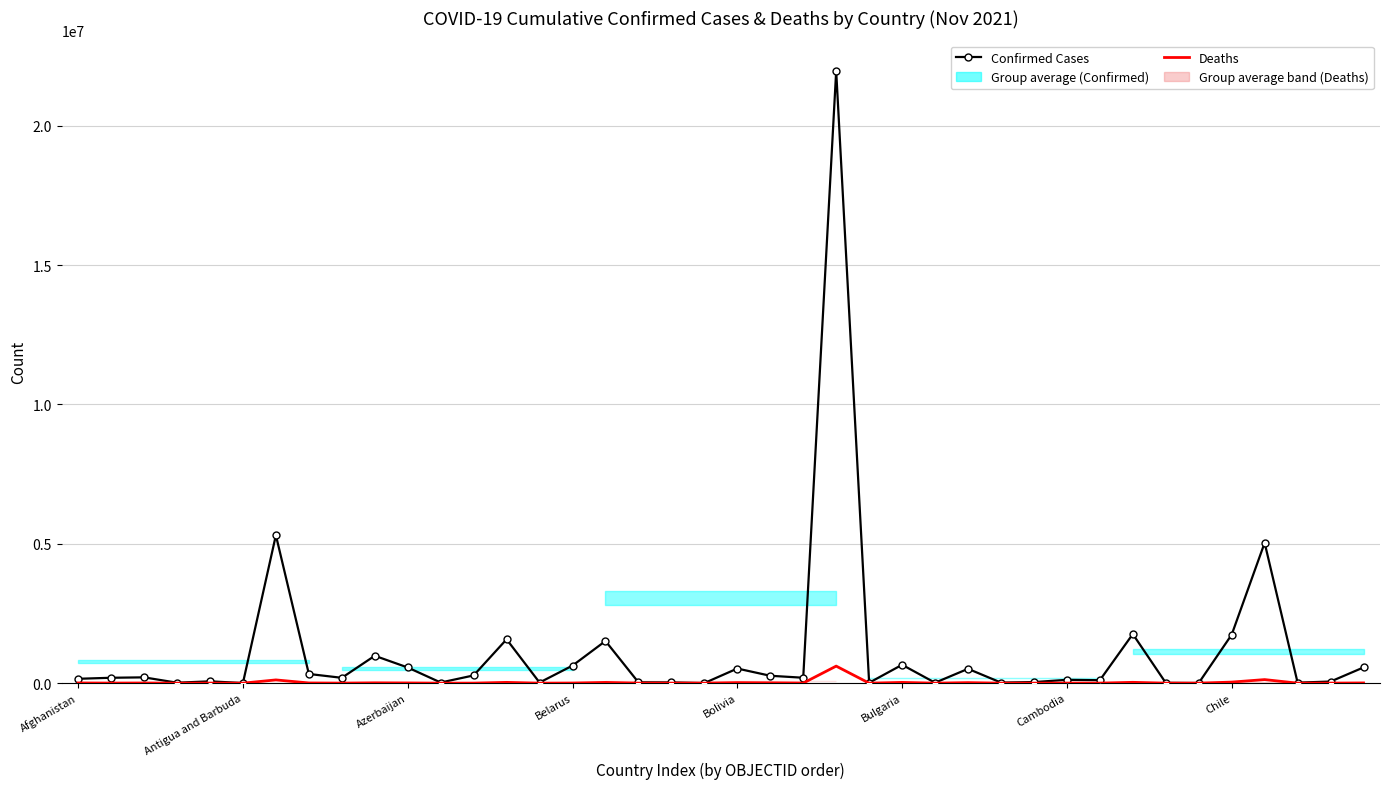

At how many categories does at least one series exceed 21532060?

1